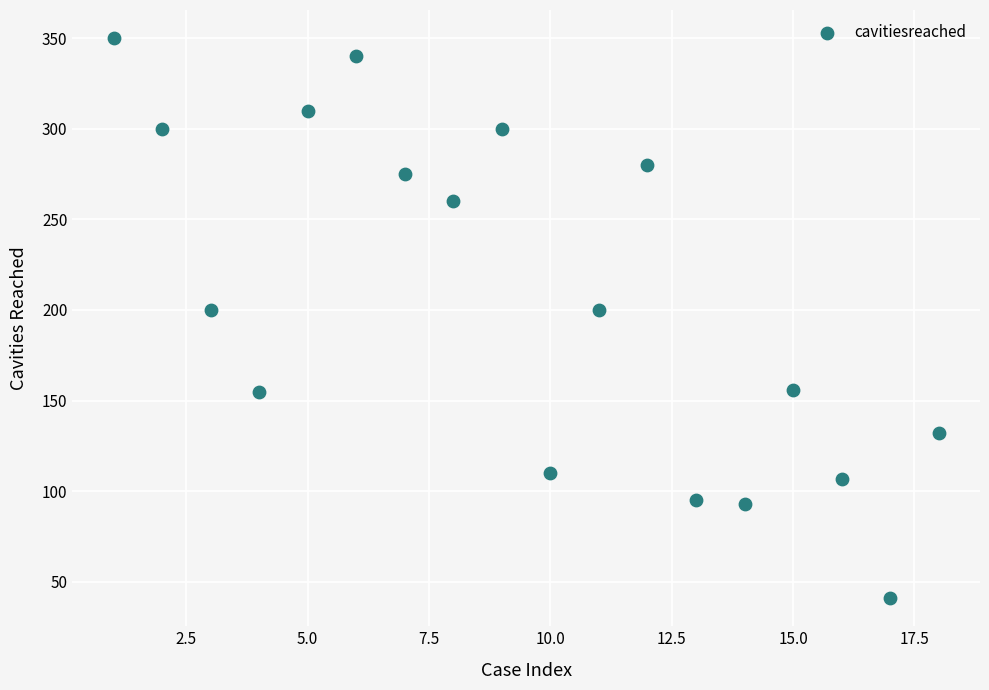

What is the range of Y values (max minus min)?

309